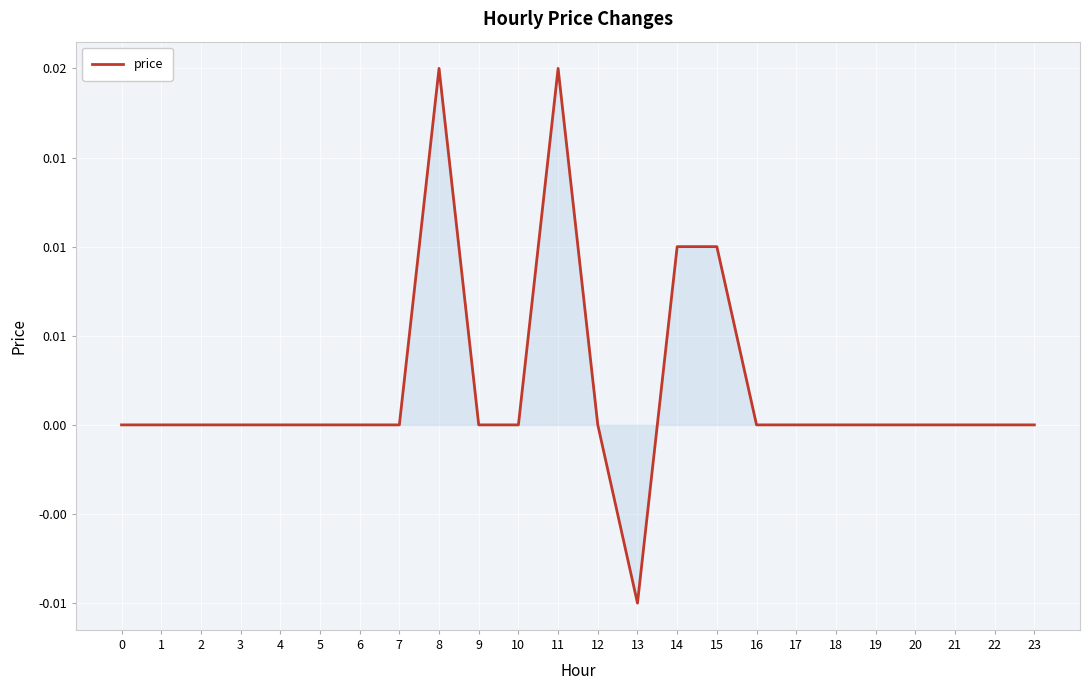

At which category does the data reach its first local valley?

13